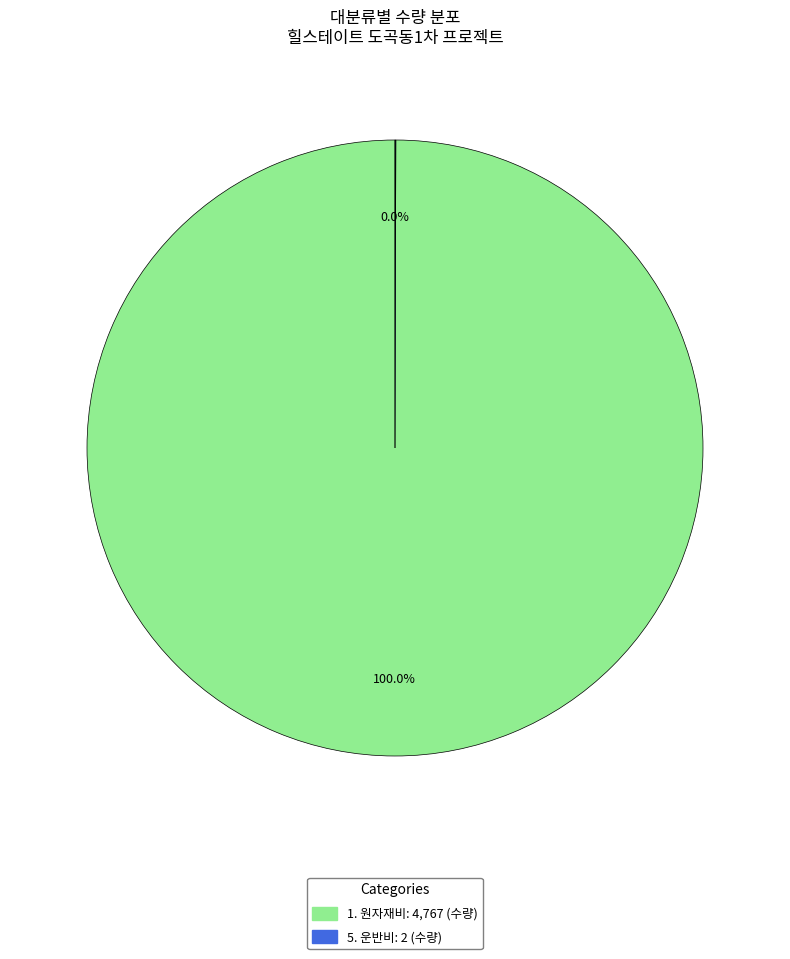

Is there any slice that represents more than half of the pie?

Yes